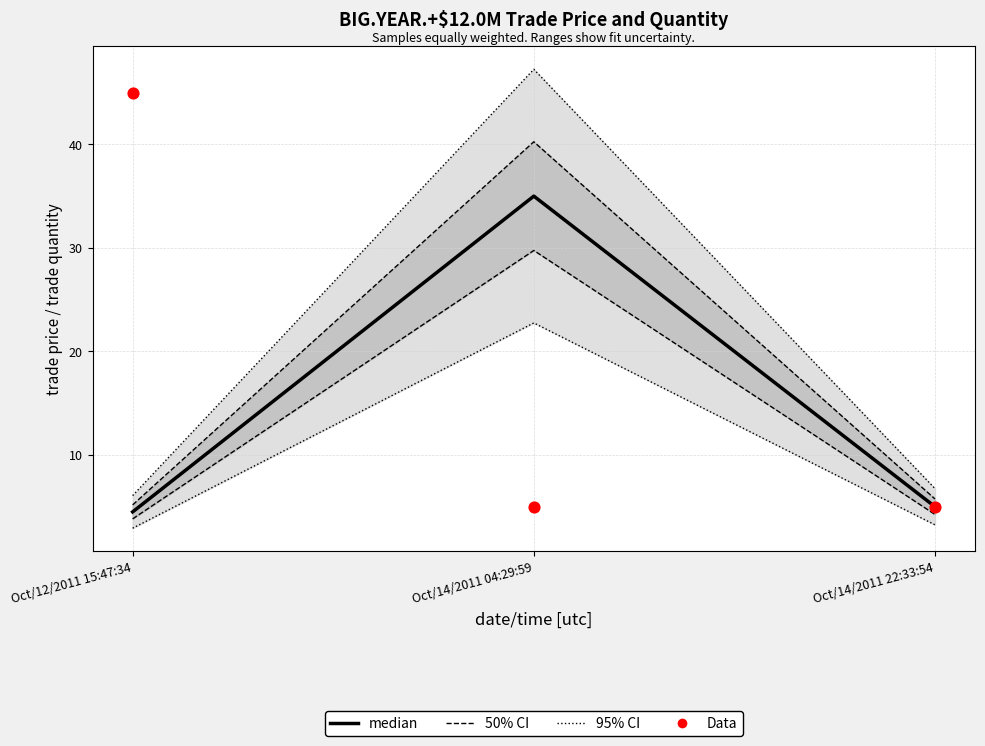

At how many categories does at least one series exceed 13?

2